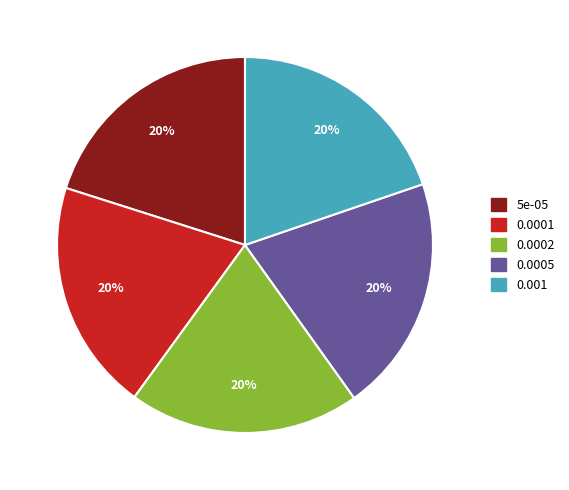

To the nearest percent, what percentage of the pie is 0.0002?

20%